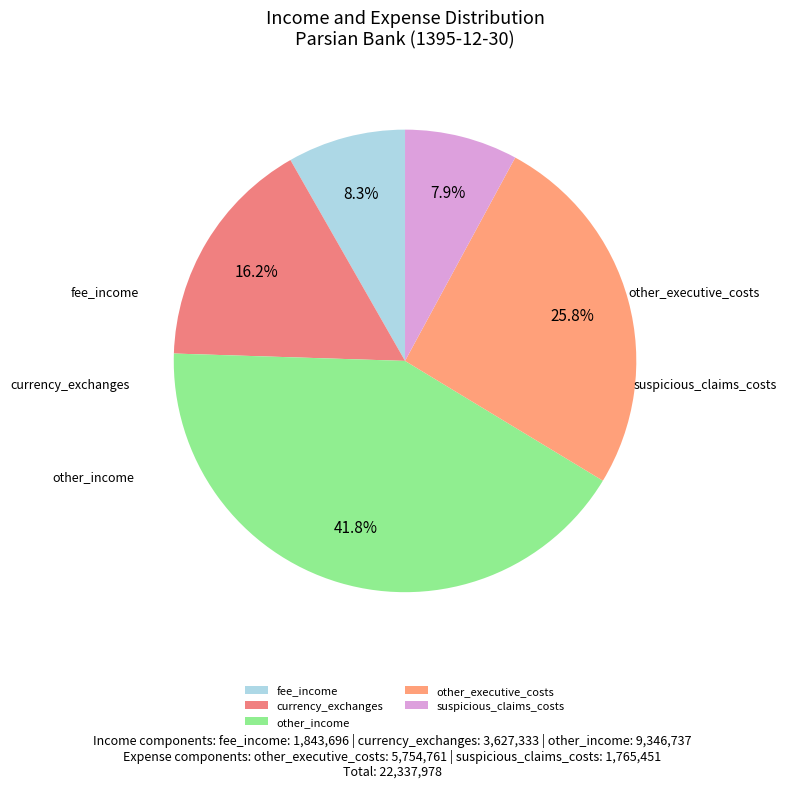

How much of the chart is everything except suspicious_claims_costs?

92.1%